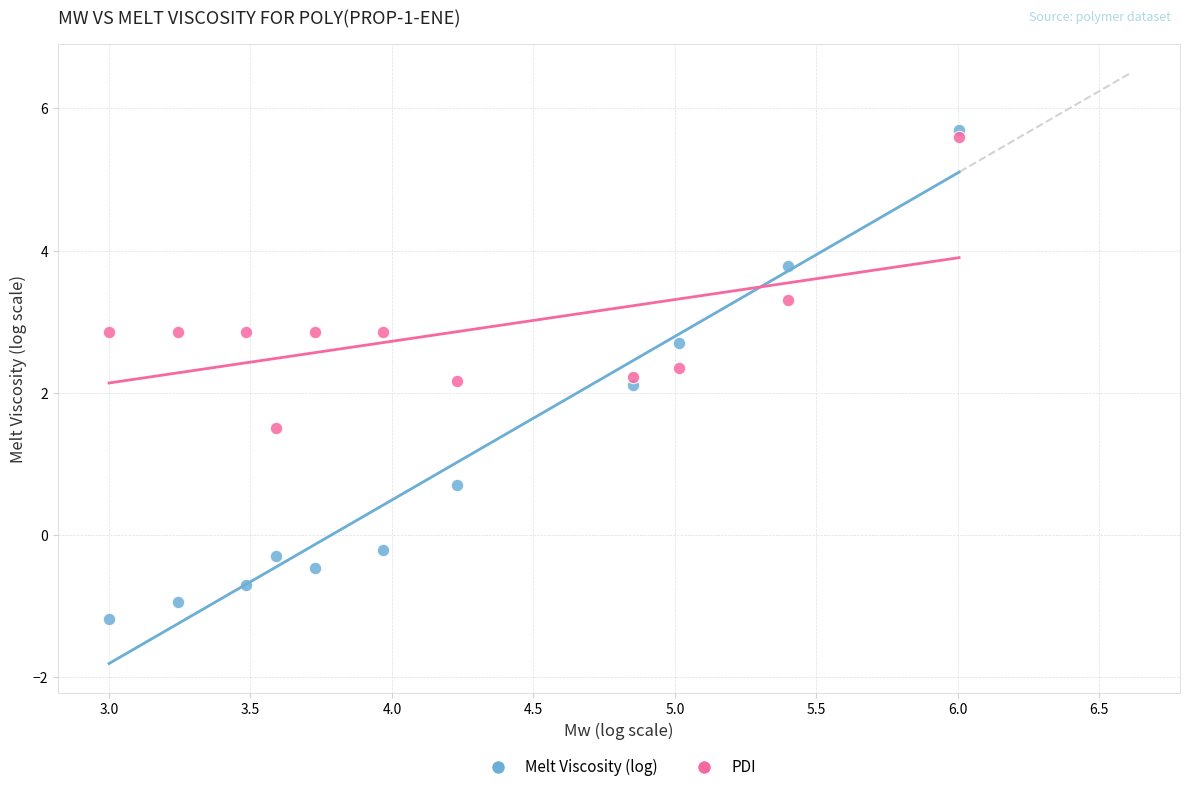

What is the X range (max minus min) for the scatter plot?

3.0